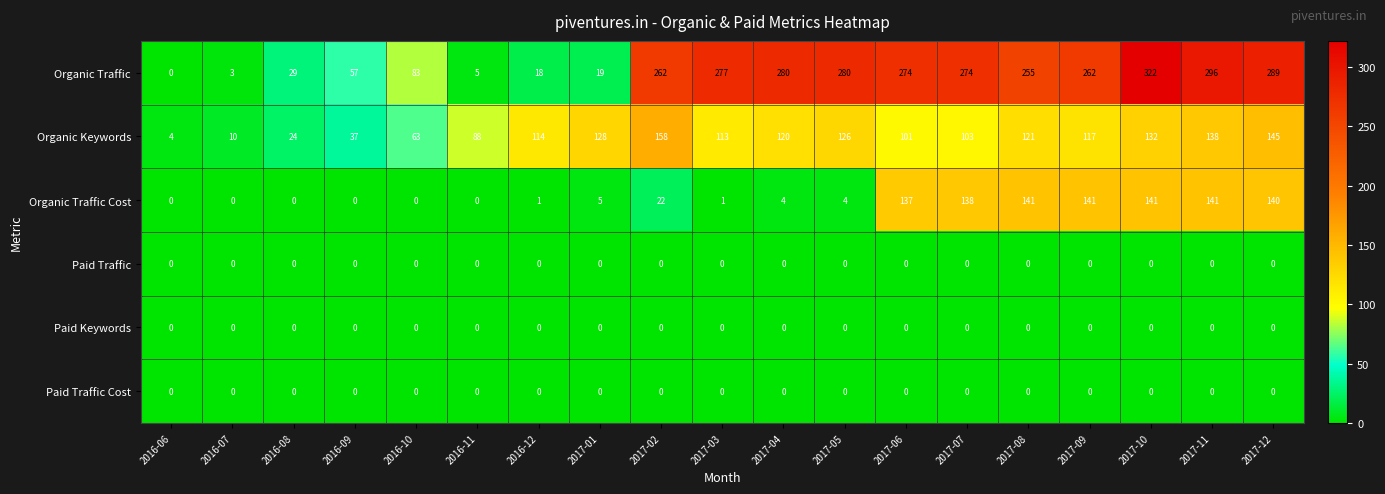

Which series has the largest total across all categories?

Organic Traffic